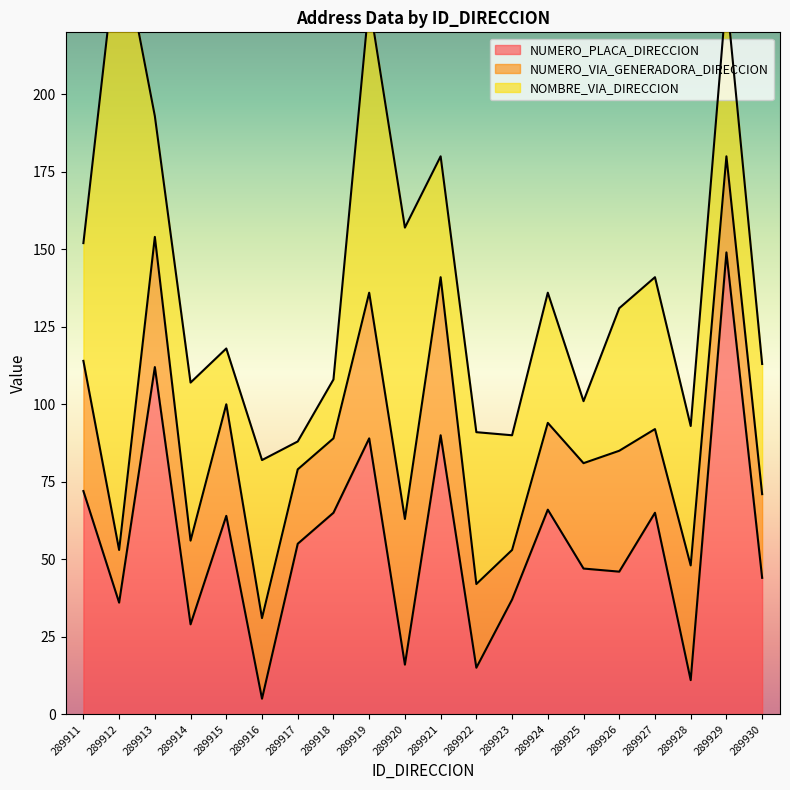

Where does the NOMBRE_VIA_DIRECCION series first go above 45?

289912